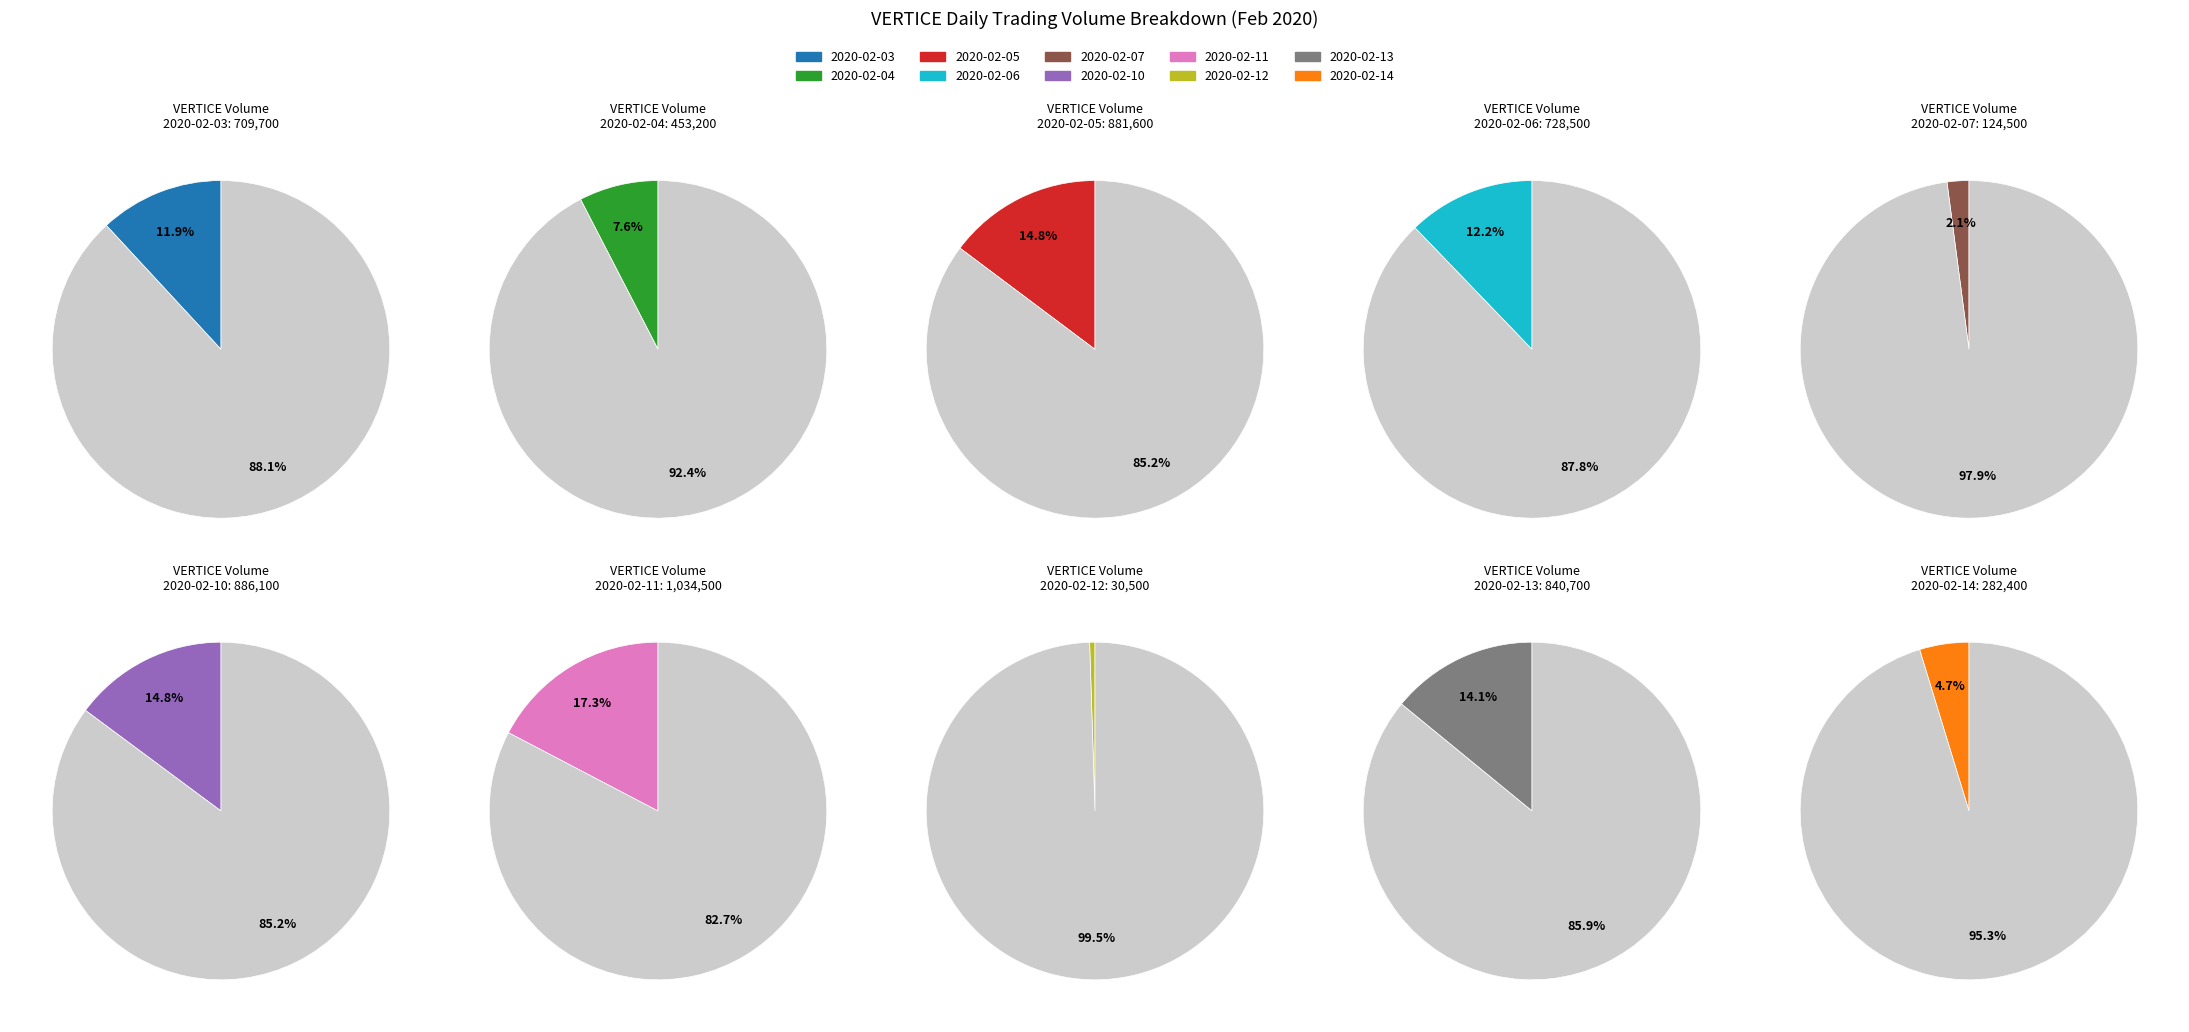

What is the total percentage of 2020-02-04 and 2020-02-11?

24.9%